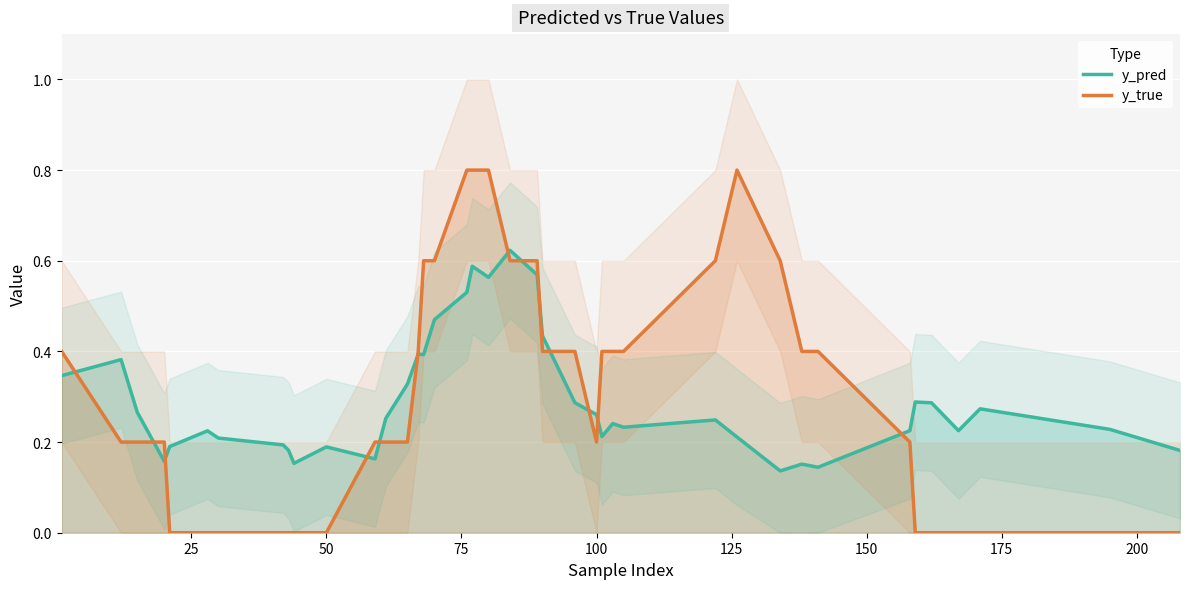

Is this an area chart (filled region under the line)?

No